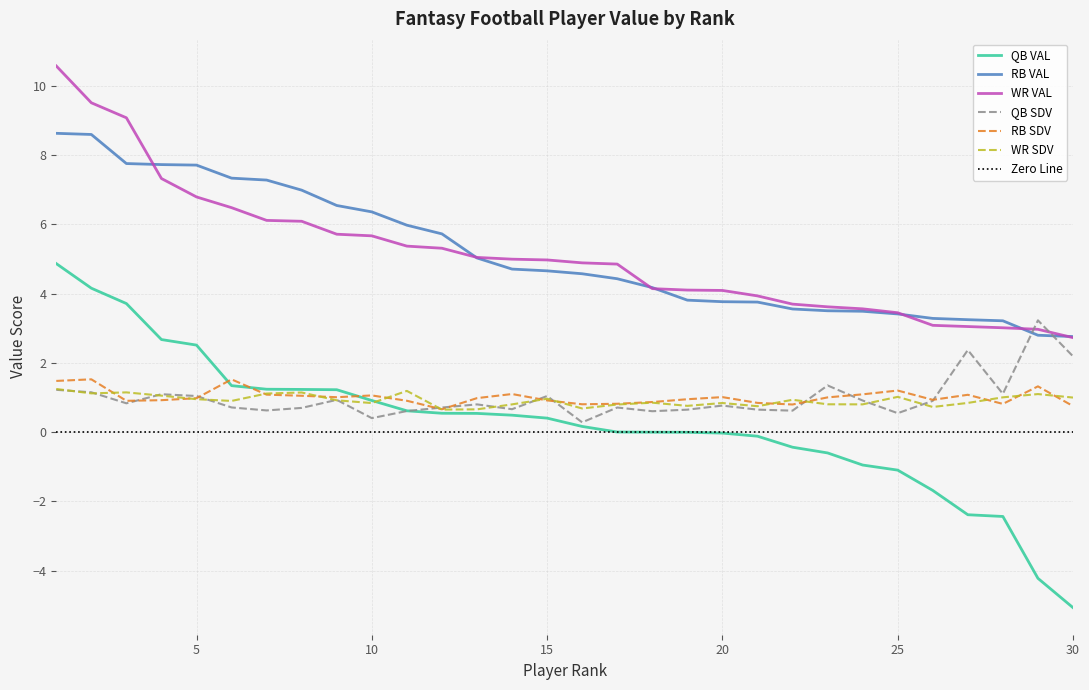

The value of RB VAL at 23 is 5.7. True or false?

False